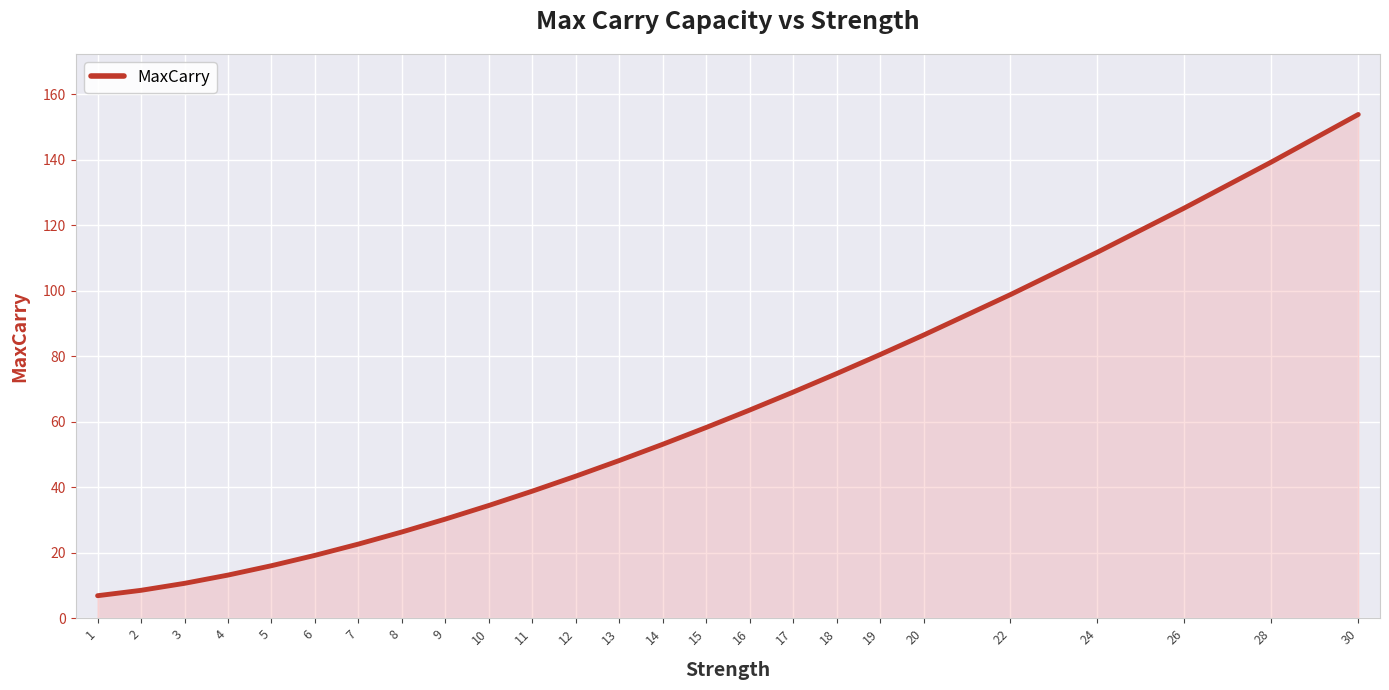

List the labels in order of value, smallest first.

1, 2, 3, 4, 5, 6, 7, 8, 9, 10, 11, 12, 13, 14, 15, 16, 17, 18, 19, 20, 22, 24, 26, 28, 30